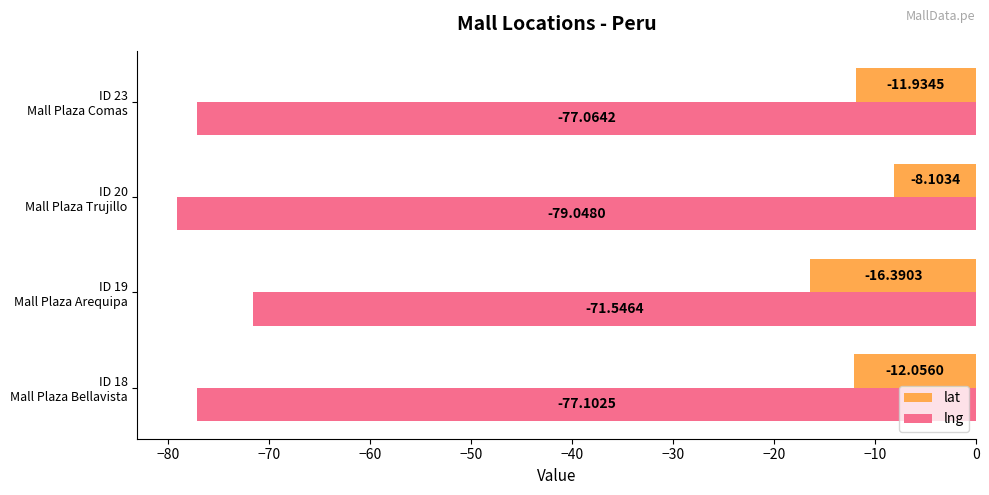

Which series has the largest total across all categories?

lat